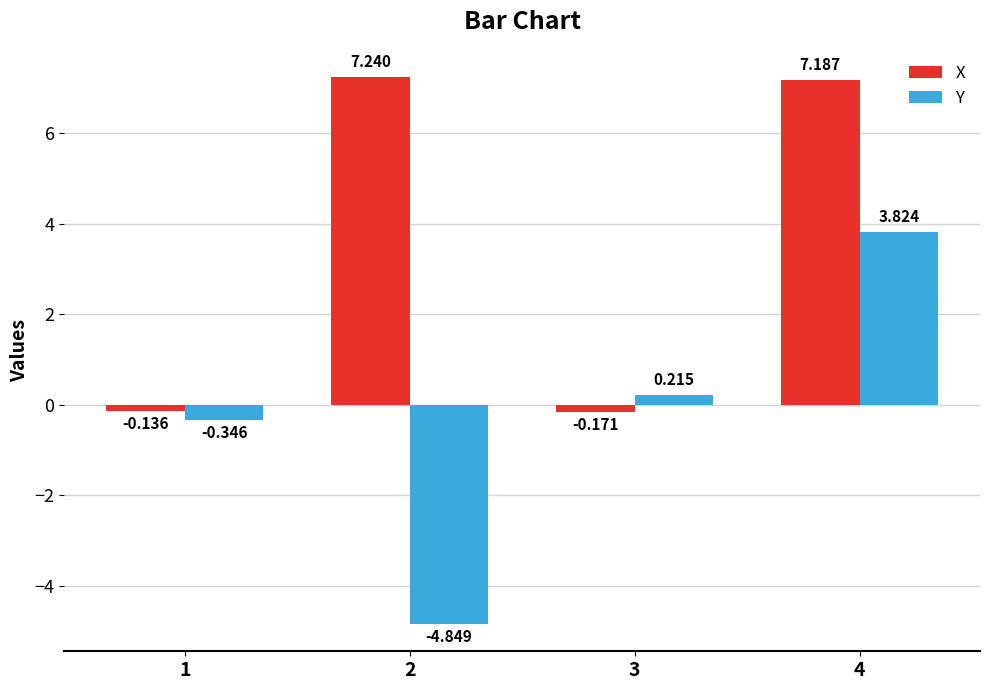

Between 1 and 2, which series saw the biggest shift?

X